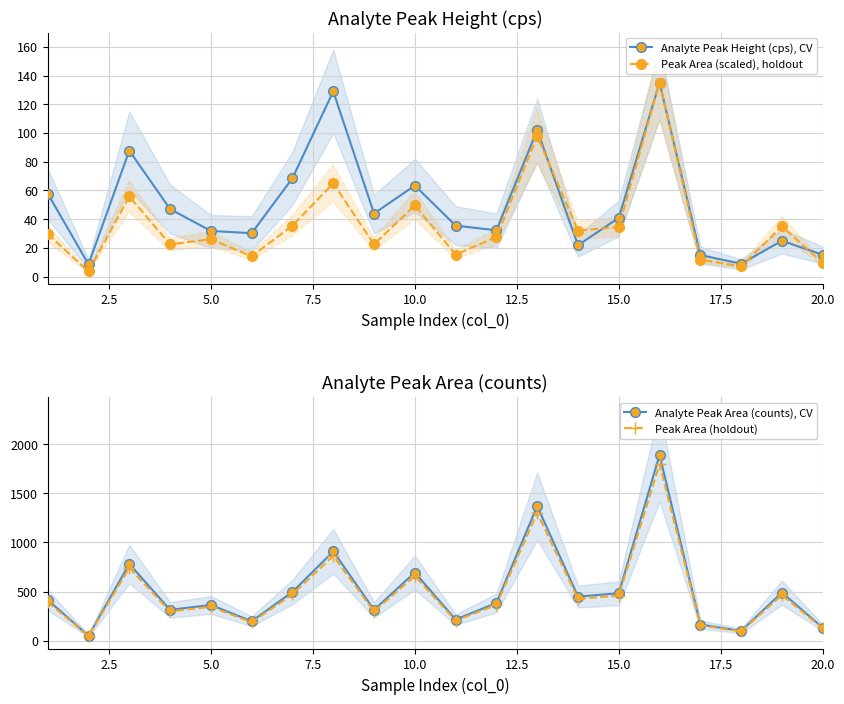

What is the lowest value of the Analyte Peak Height (cps), CV series?

8.5